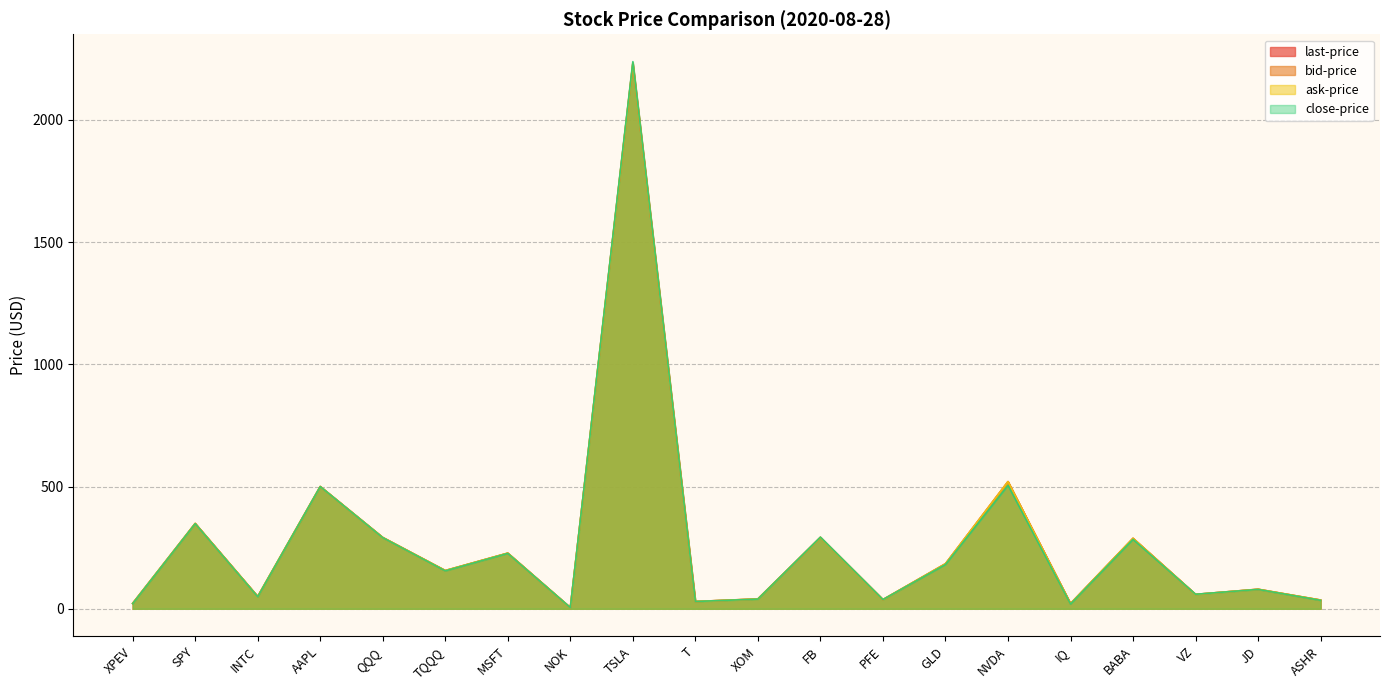

Reading left to right, list all the values displayed in this chart.

last-price: XPEV=22.3	SPY=349.2	INTC=50.4	AAPL=500.3	QQQ=291.8	TQQQ=156.6	MSFT=227.8	NOK=4.9	TSLA=2231.9	T=29.9	XOM=40.4	FB=292.3	PFE=37.6	GLD=184.3	NVDA=520.5	IQ=21.4	BABA=288.4	VZ=59.0	JD=80.0	ASHR=35.7
bid-price: XPEV=22.3	SPY=349.2	INTC=50.4	AAPL=500.3	QQQ=291.8	TQQQ=156.5	MSFT=227.8	NOK=4.9	TSLA=2231.4	T=29.9	XOM=40.4	FB=292.3	PFE=37.6	GLD=184.3	NVDA=520.5	IQ=21.4	BABA=288.4	VZ=59.0	JD=80.0	ASHR=35.7
ask-price: XPEV=22.3	SPY=349.2	INTC=50.4	AAPL=500.4	QQQ=291.8	TQQQ=156.6	MSFT=227.8	NOK=5.0	TSLA=2232.9	T=29.9	XOM=40.4	FB=292.4	PFE=37.6	GLD=184.3	NVDA=520.6	IQ=21.4	BABA=288.5	VZ=59.0	JD=80.0	ASHR=35.8
close-price: XPEV=21.2	SPY=348.3	INTC=49.4	AAPL=500.0	QQQ=291.1	TQQQ=155.3	MSFT=226.6	NOK=5.0	TSLA=2238.8	T=29.9	XOM=39.7	FB=293.2	PFE=37.9	GLD=181.2	NVDA=505.1	IQ=19.6	BABA=284.2	VZ=59.4	JD=79.3	ASHR=34.7